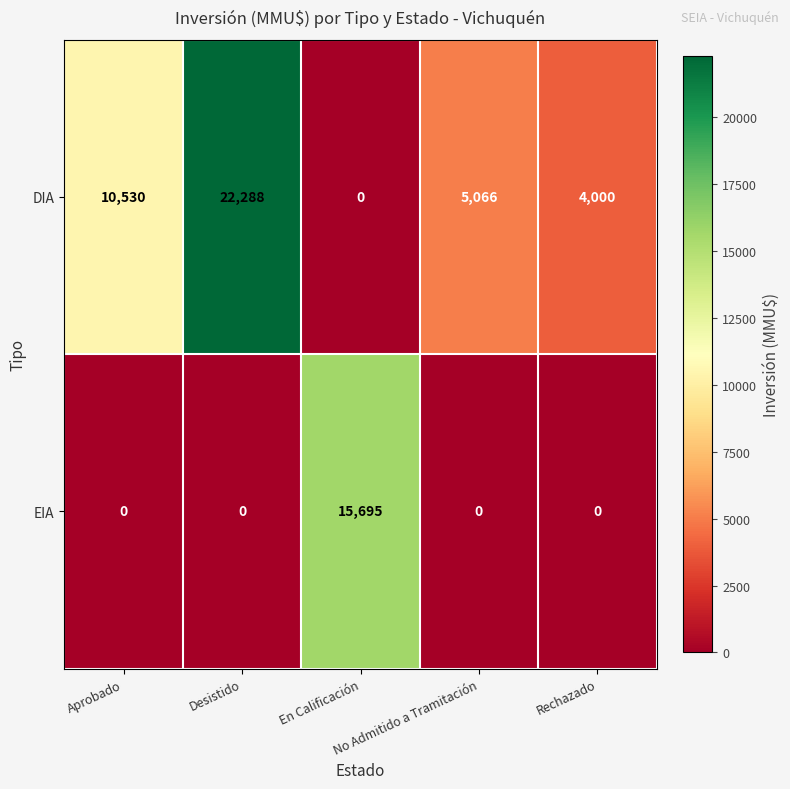

Which series changed the most between Desistido and No Admitido a Tramitación?

DIA